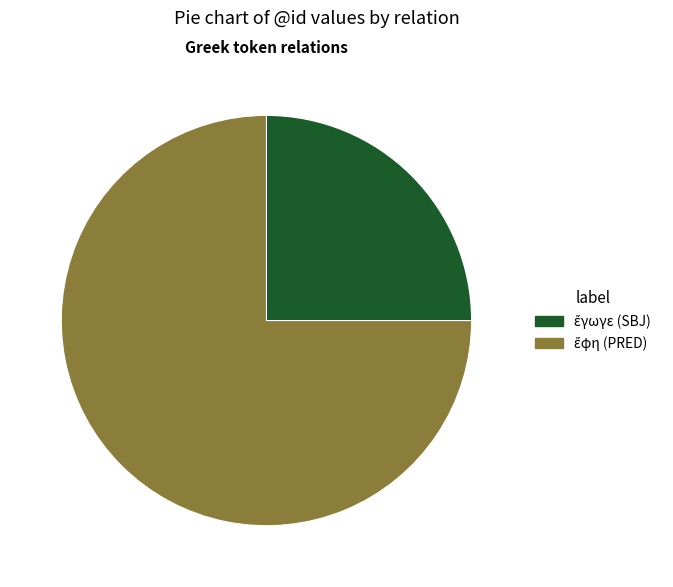

Is there any slice that represents more than half of the pie?

Yes